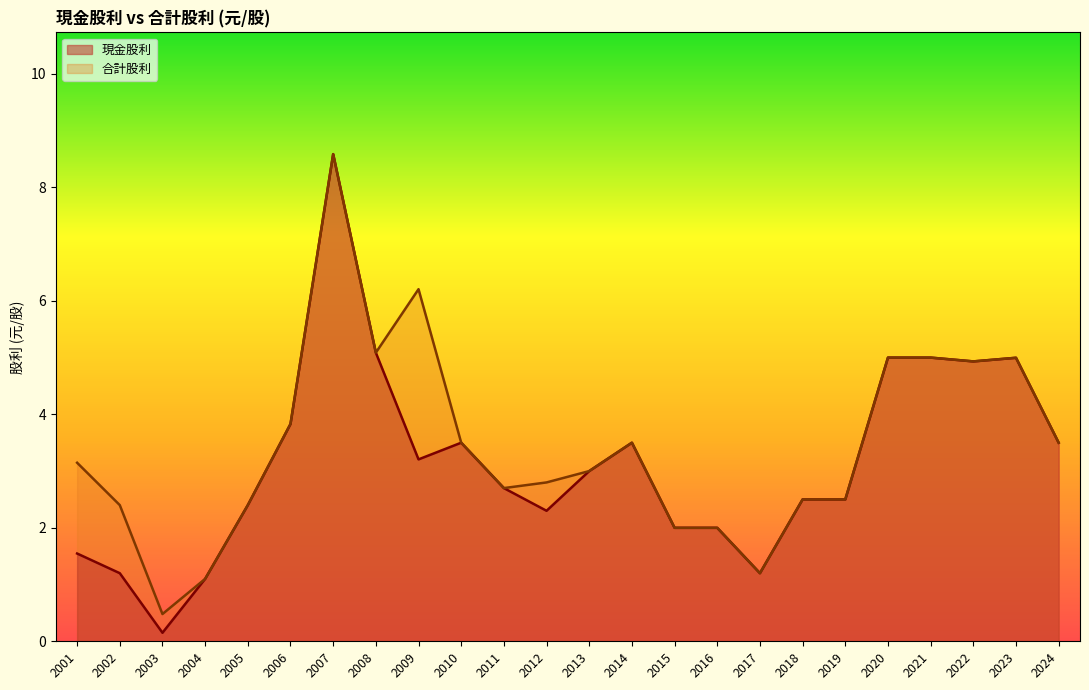

What are all the series names shown in the legend?

現金股利, 合計股利